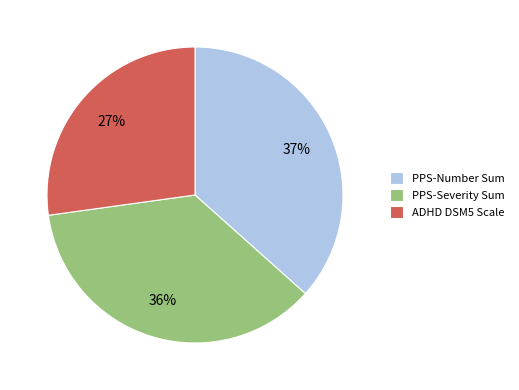

The PPS-Number Sum slice represents 24% of the pie. True or false?

False